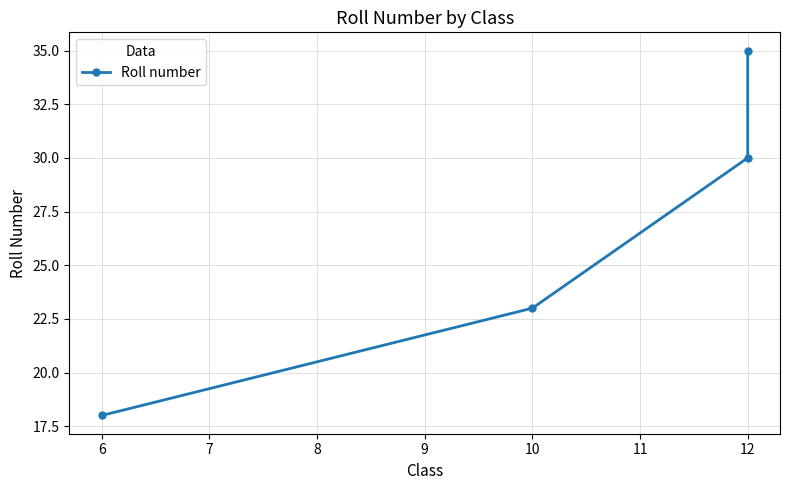

What is the value of the 2nd point from the left?

23